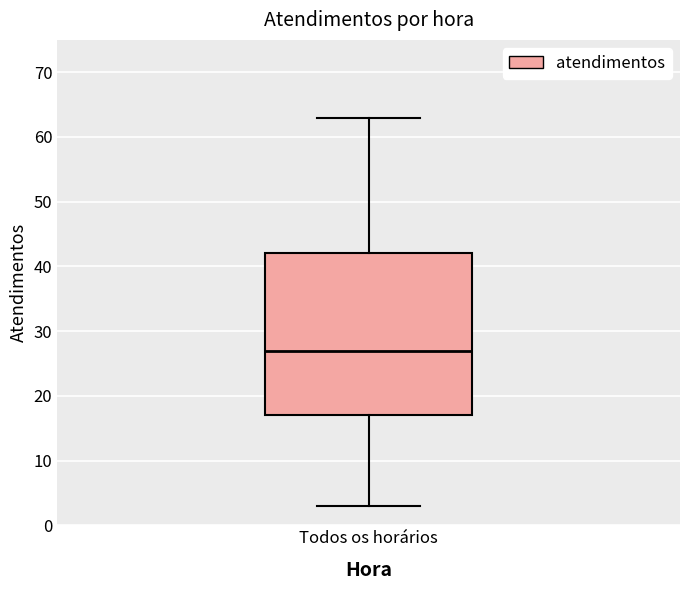

Where does the lower whisker of the box for Todos os horários end on the y-axis? The values are not printed on the chart, so give them approximately, as read against the axis.

3